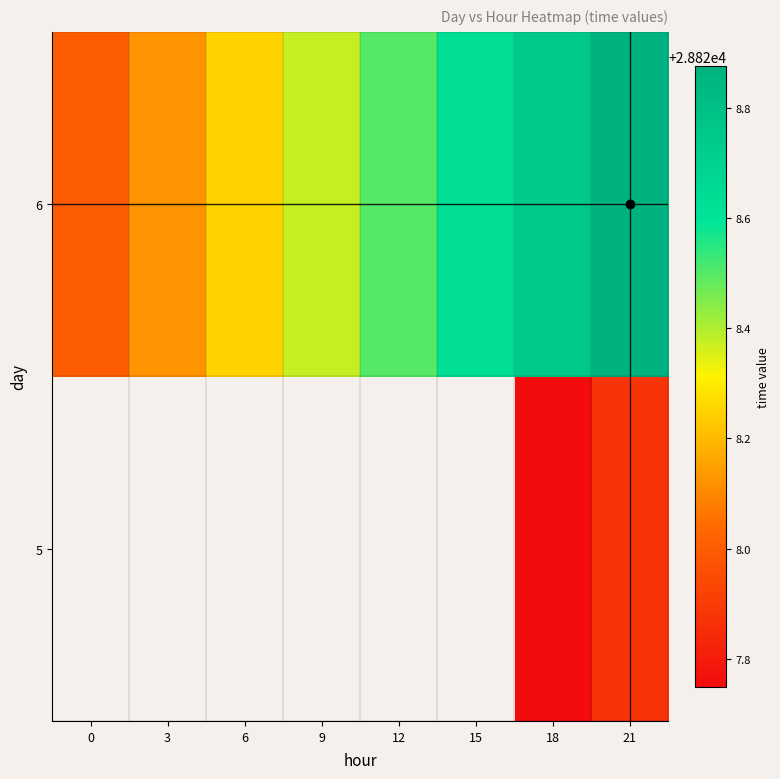

What value does the 6 series have at 18?

28828.8